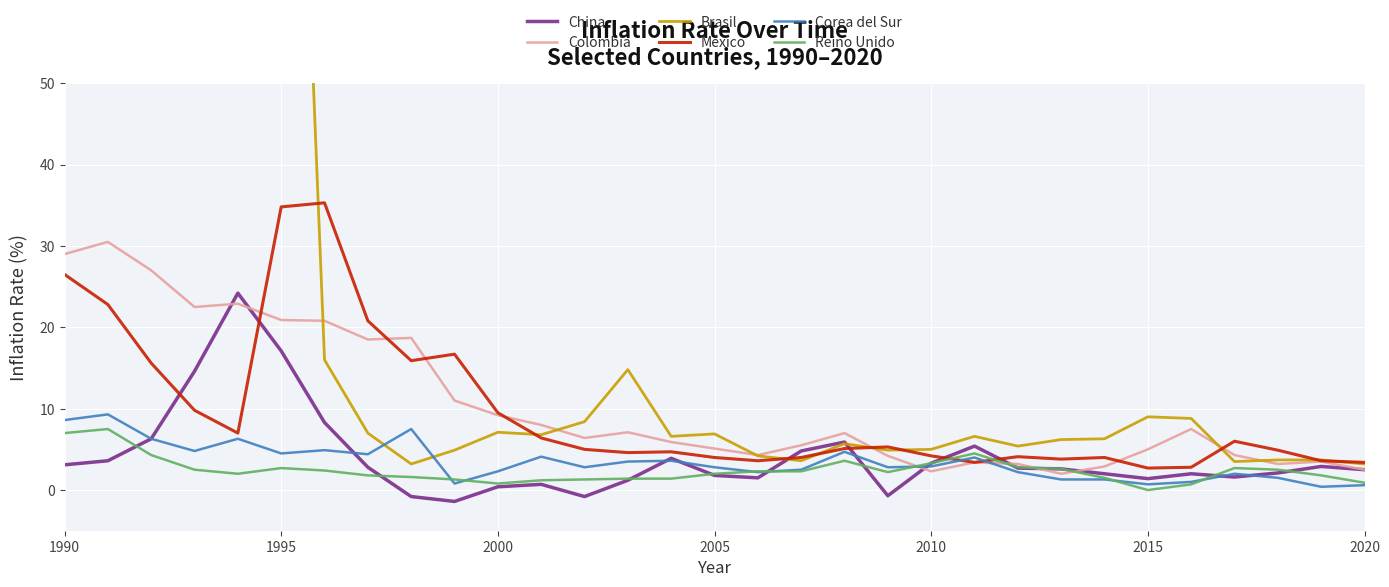

True or false: China and Colombia intersect in this chart.

True